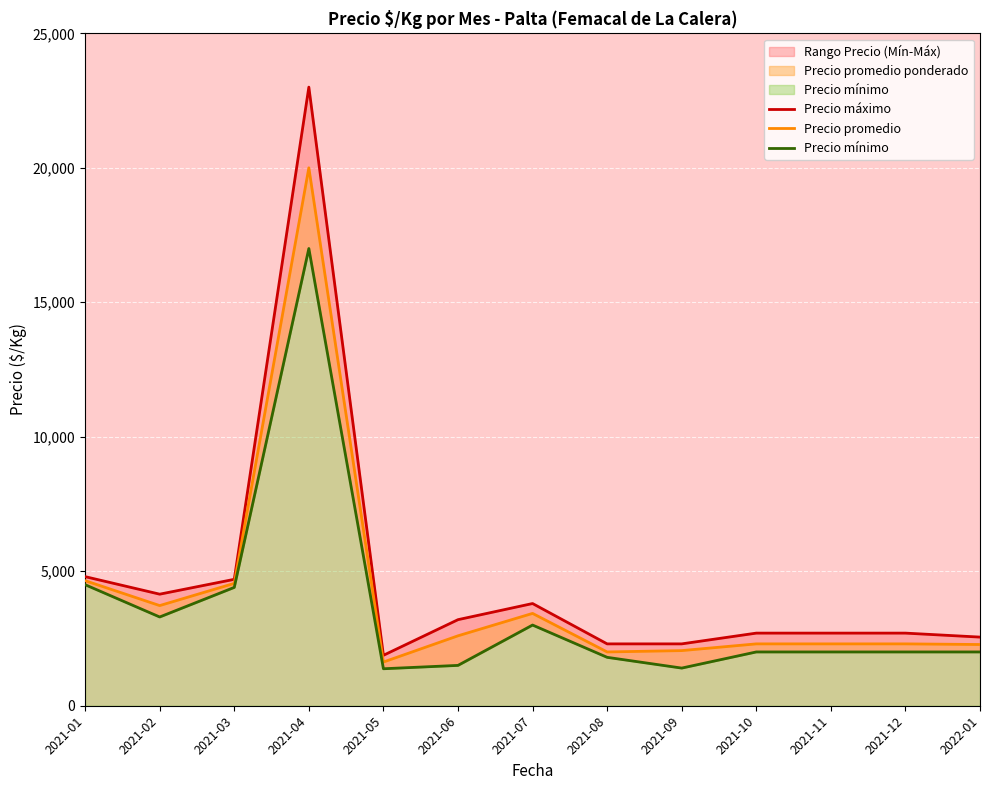

True or false: Precio máximo and Precio mínimo cross at least once.

False